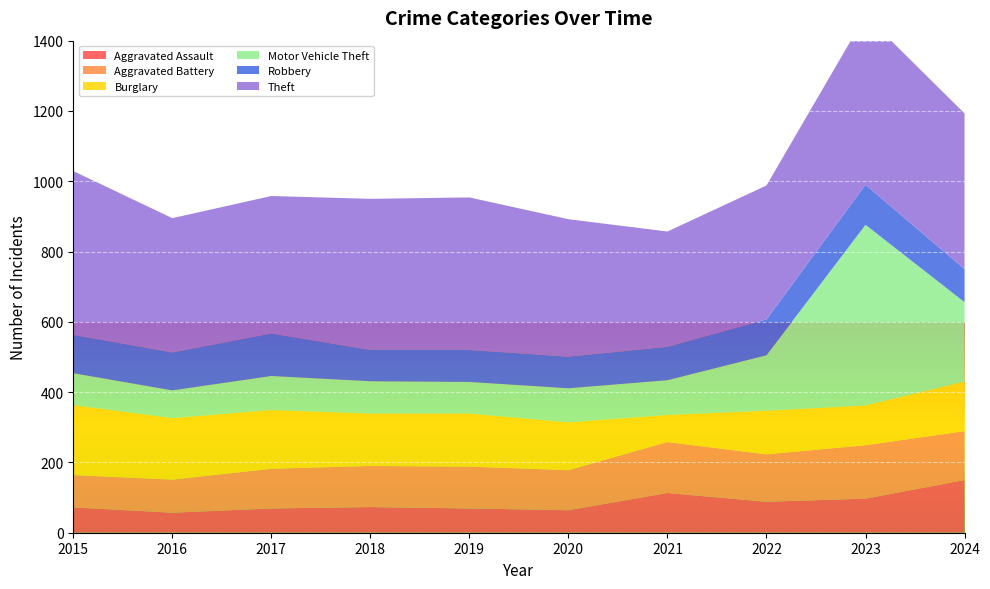

Reading left to right, transcribe all the data shown in this chart.

Aggravated Assault: 72	57	69	73	69	64	113	88	97	150
Aggravated Battery: 92	94	113	117	119	114	145	135	152	139
Burglary: 199	175	167	149	151	136	77	124	113	141
Motor Vehicle Theft: 91	79	97	92	90	97	99	158	514	226
Robbery: 109	108	121	89	91	90	95	102	114	94
Theft: 466	382	391	430	434	391	328	381	482	443